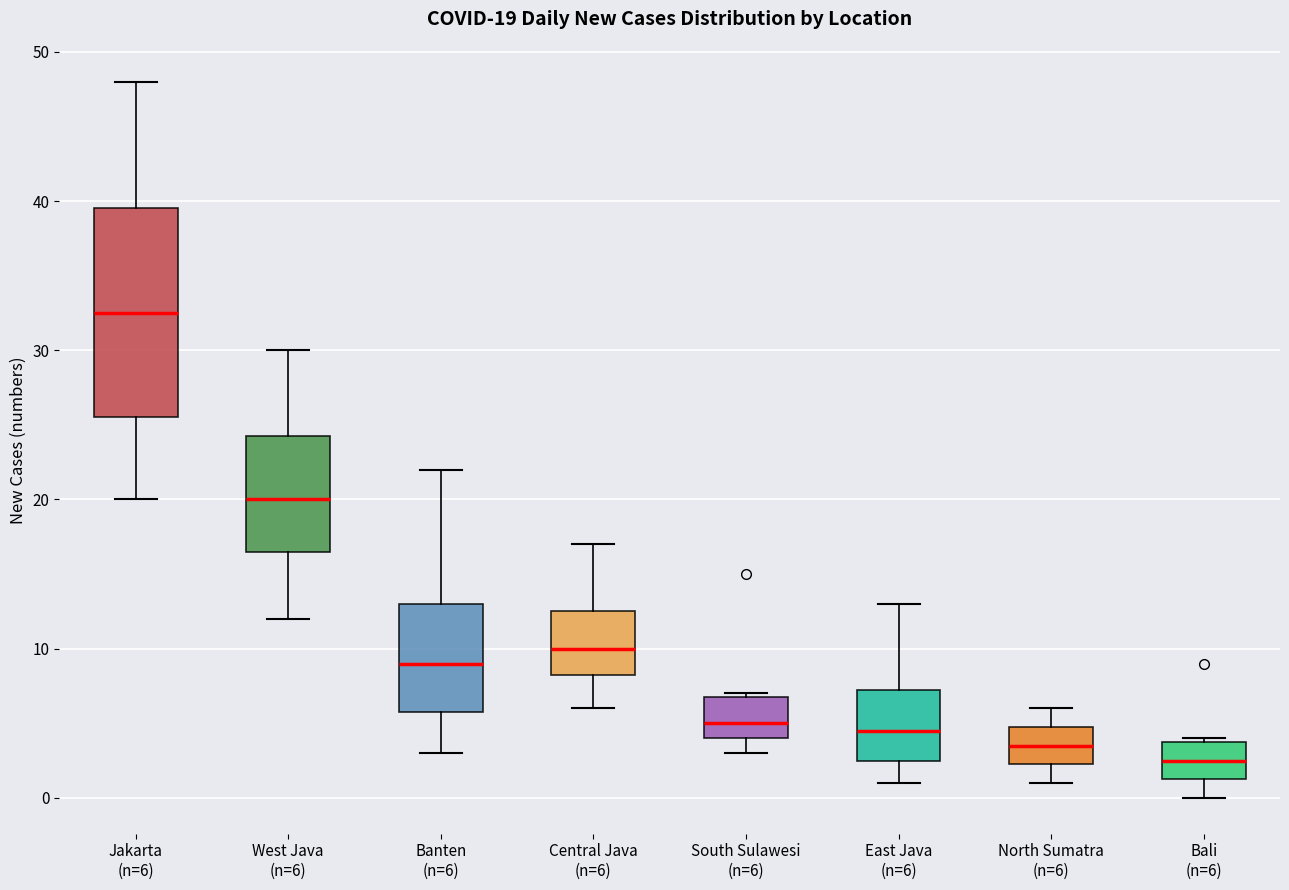

Comparing the boxes themselves (not the whiskers), which one is the tallest?

Jakarta (n=6)